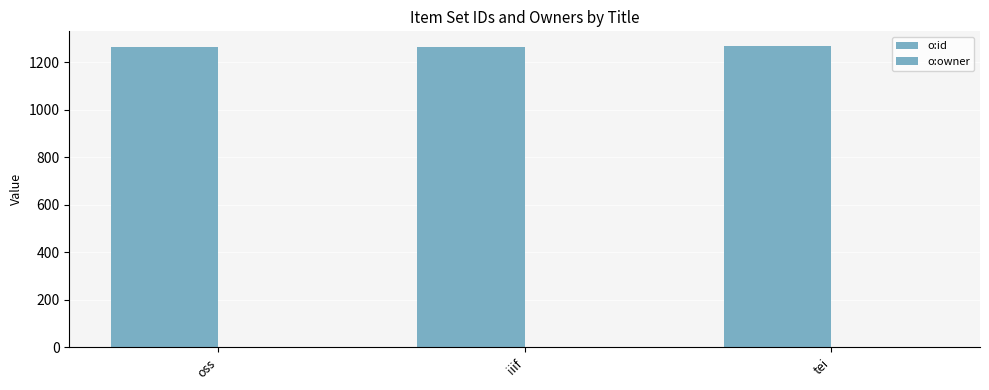

What is the highest value of the o:owner series?

1